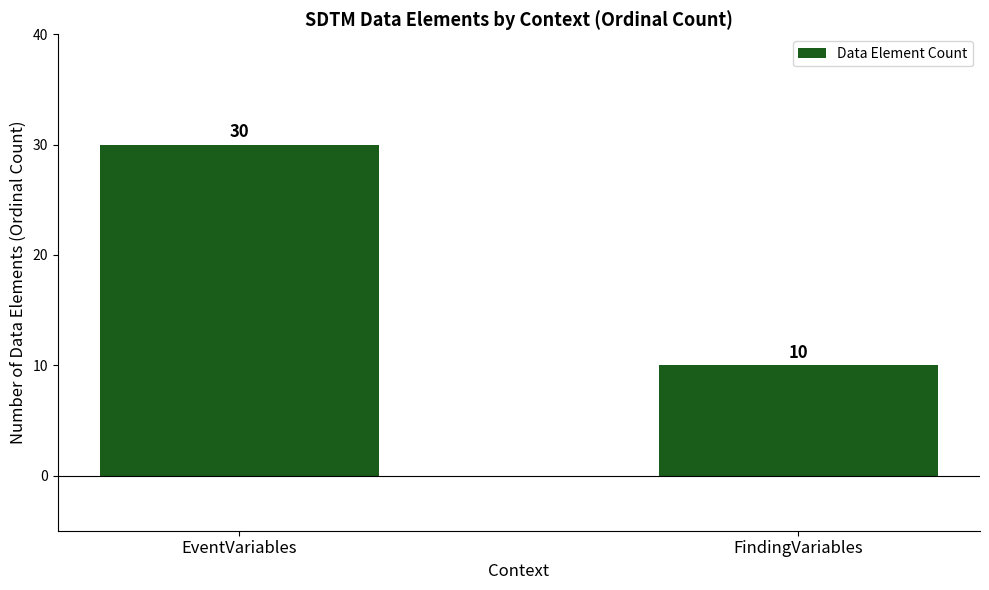

What is the sum of all values?

40